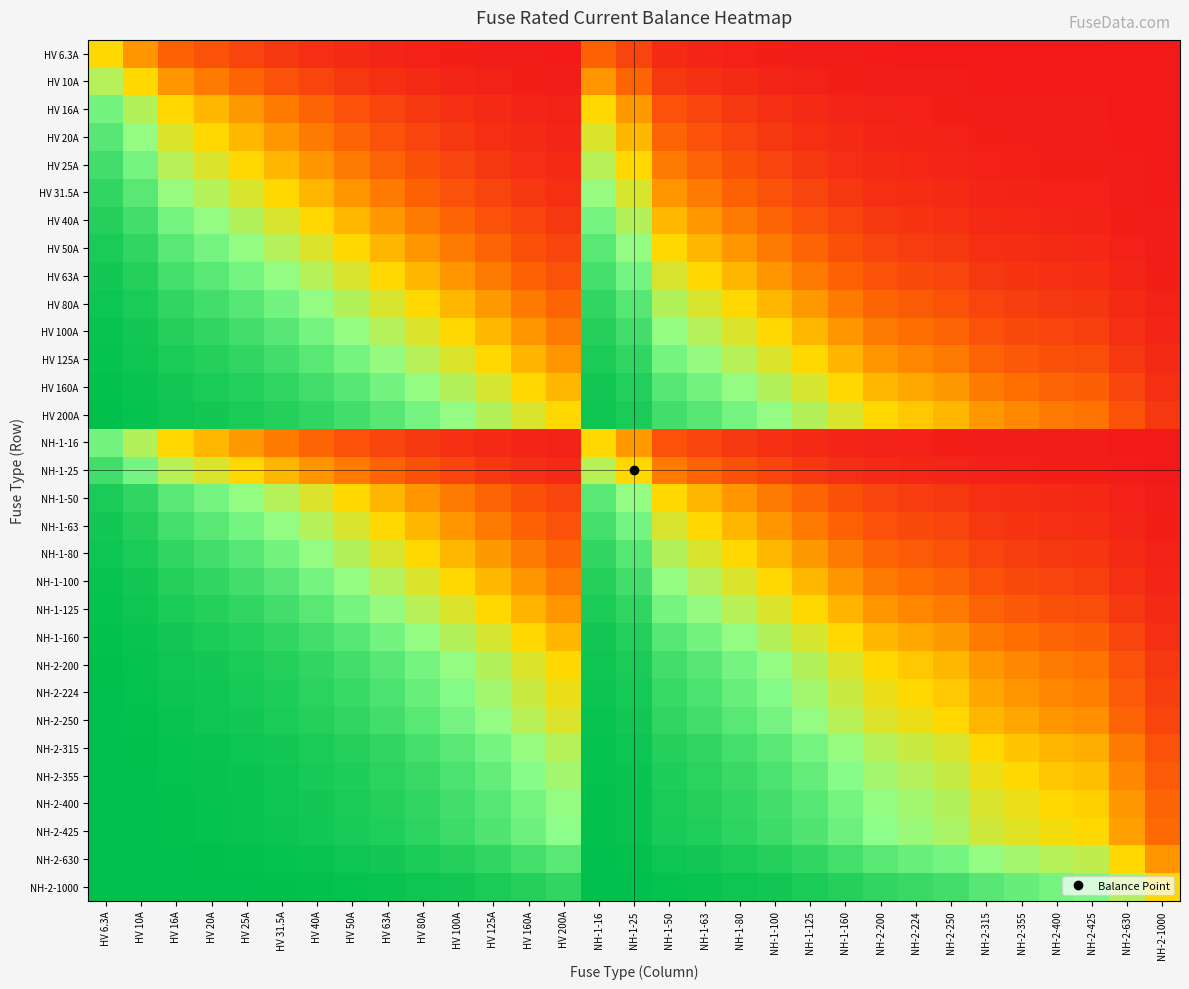

How many data points does each series have?

31